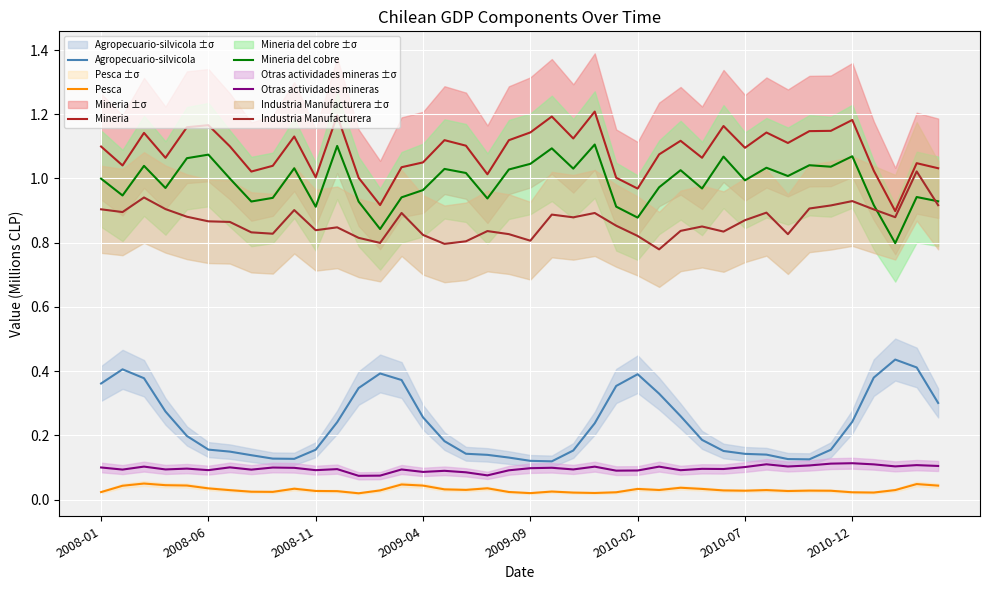

Between 2008-11 and 2010-02, which series saw the biggest shift?

Agropecuario-silvicola